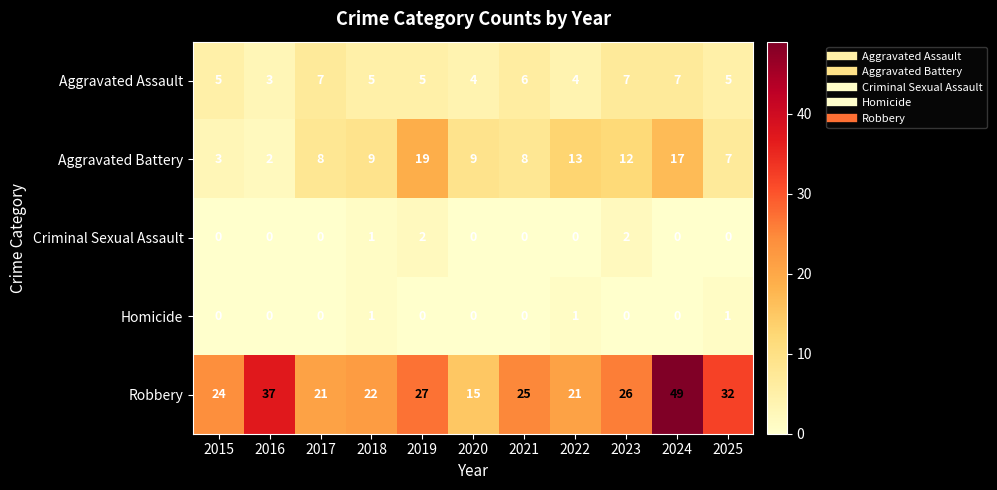

What is the difference between the maximum and minimum values in the Aggravated Battery series?

17